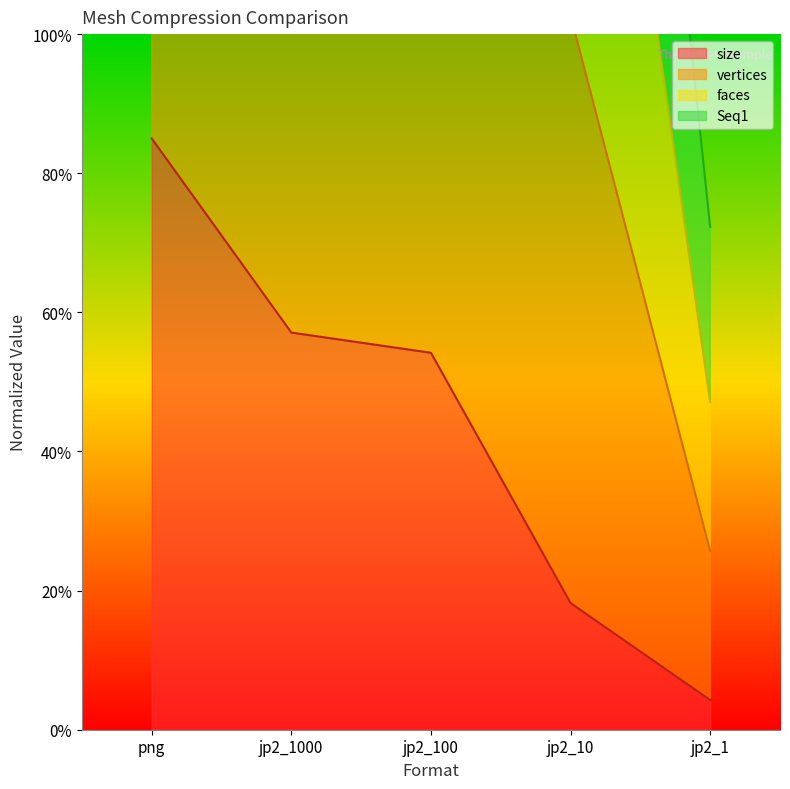

Which series has the largest total across all categories?

Seq1